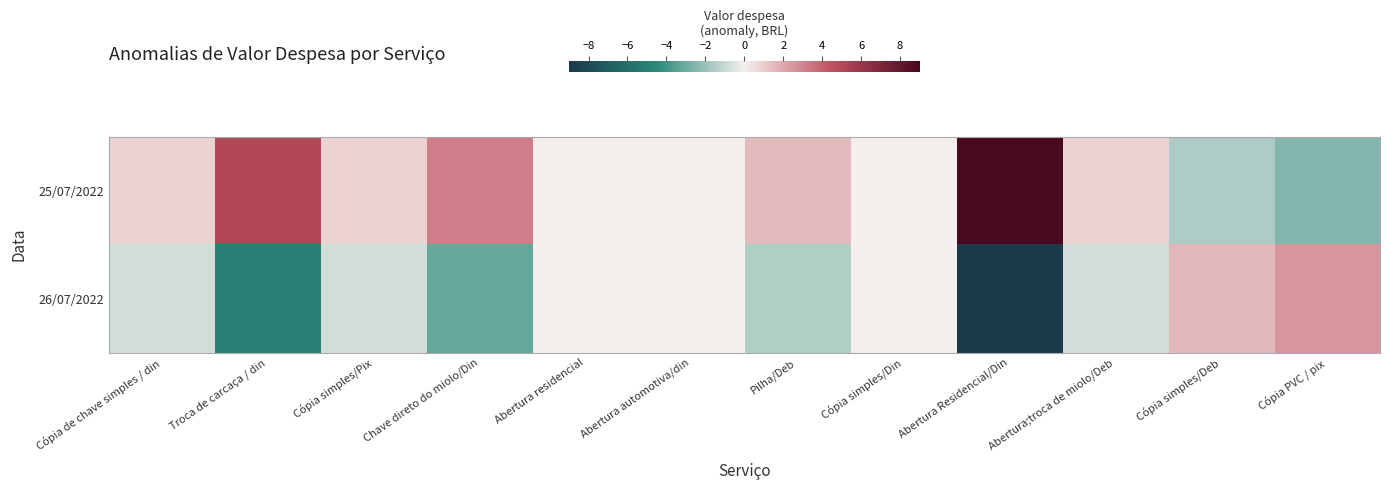

At how many categories does at least one series exceed 0?

9